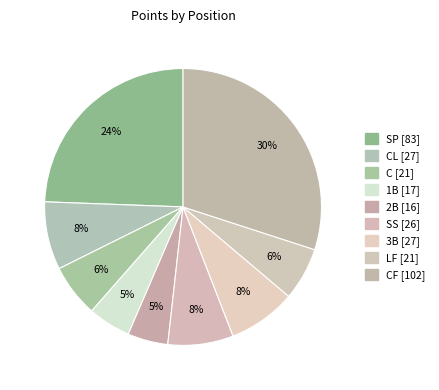

Count the number of slices in the pie.

9